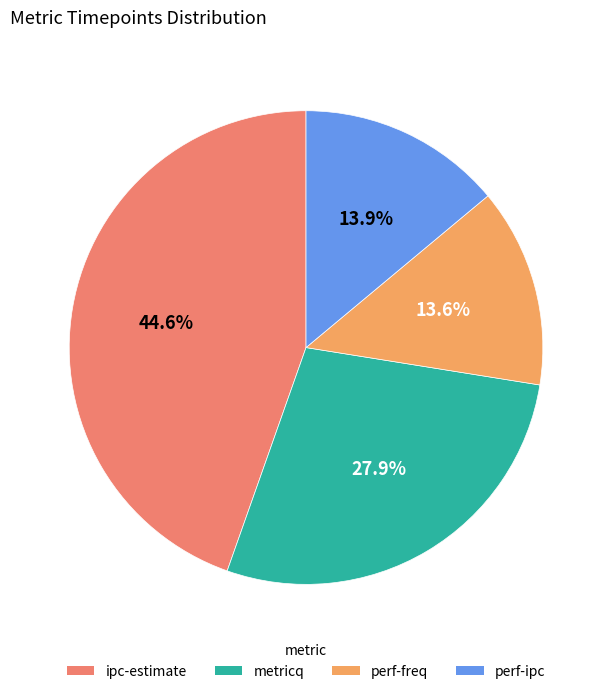

To the nearest percent, what percentage of the pie is perf-freq?

14%